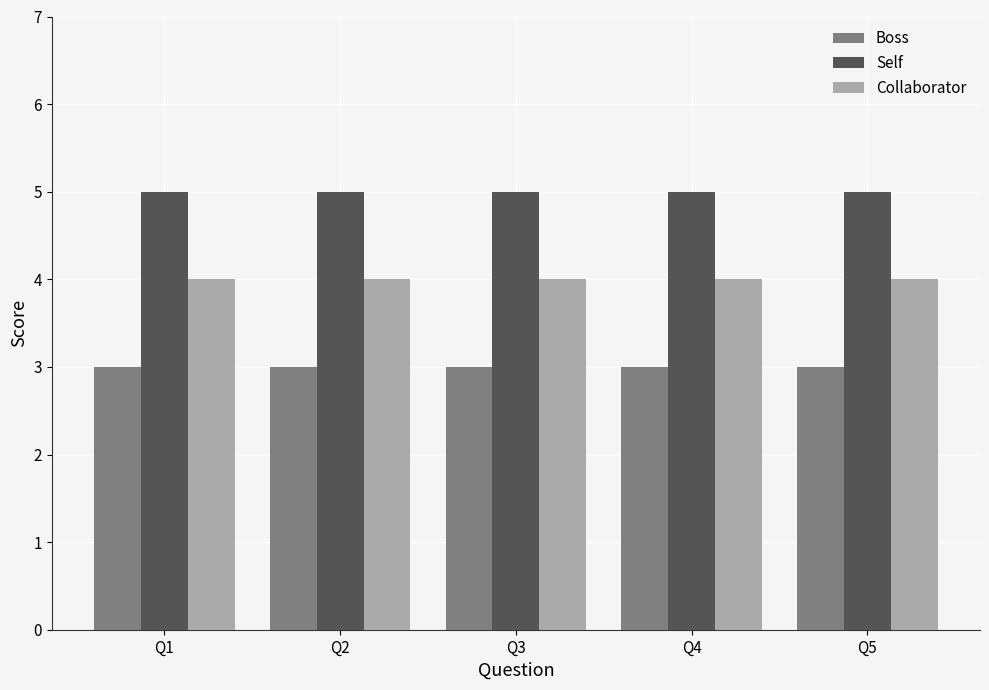

How many bars are there in total?

15